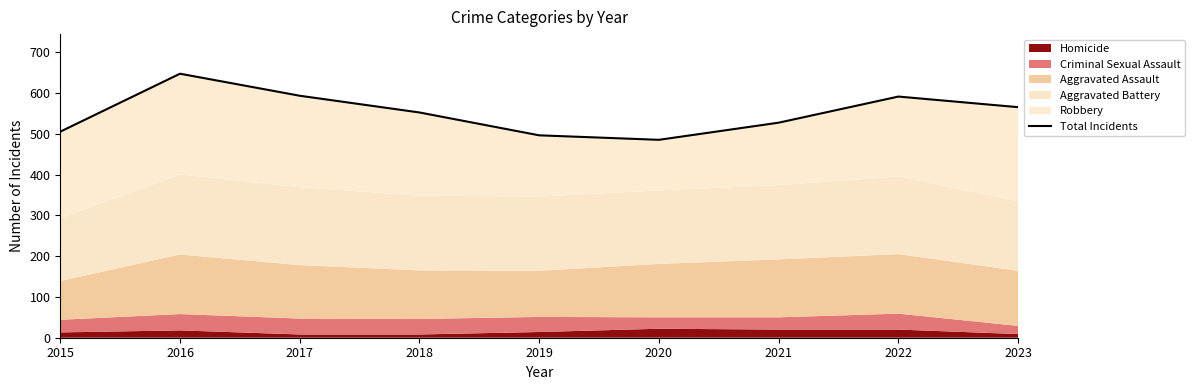

The chart shows a value of 1042 at 2022. True or false?

False